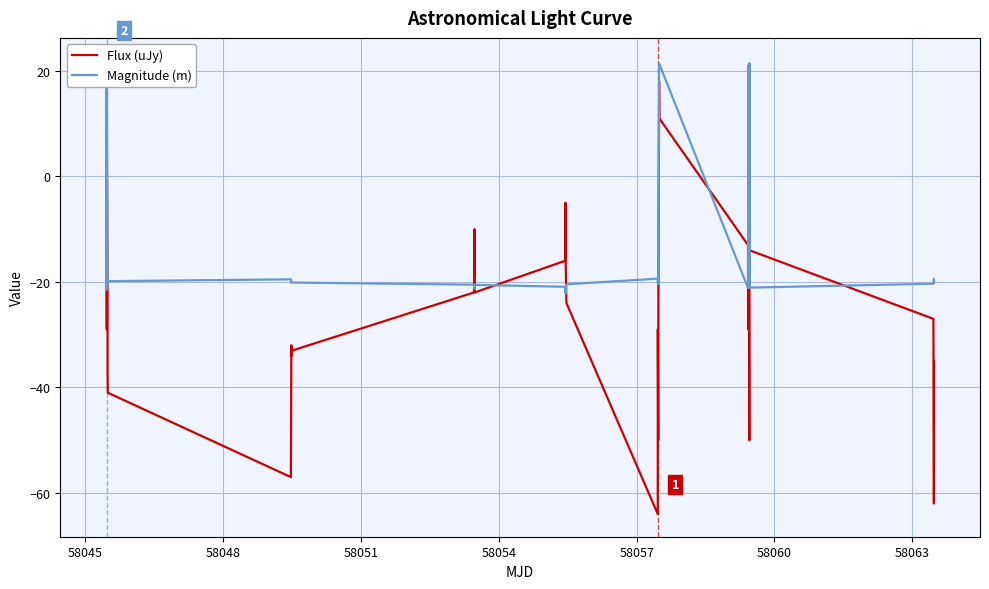

Count the number of data series in this chart.

2